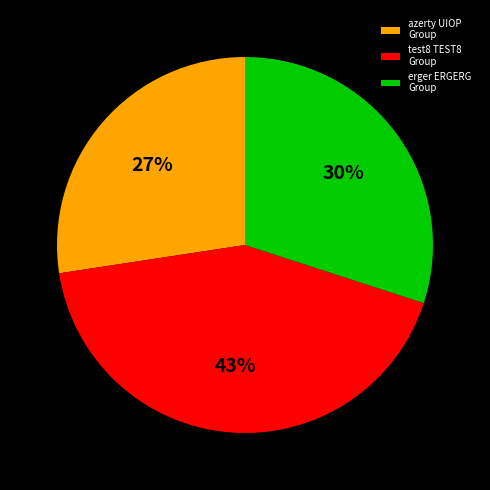

How many segments does this pie chart have?

3